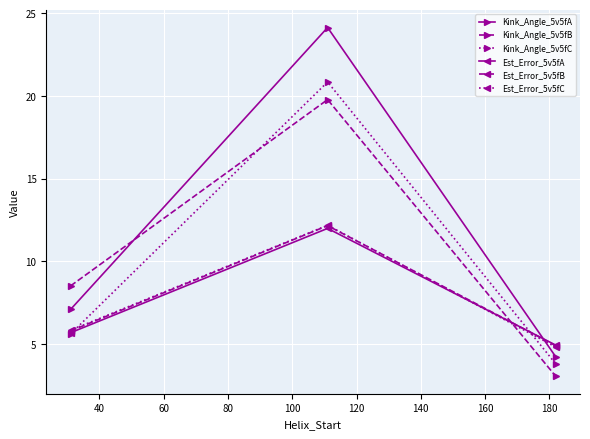

Which series has the widest spread of values?

Kink_Angle_5v5fA